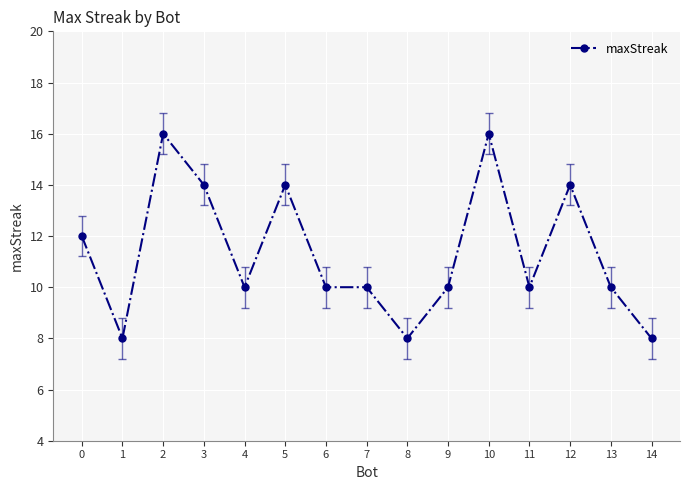

The chart shows a value of 4 at 6. True or false?

False